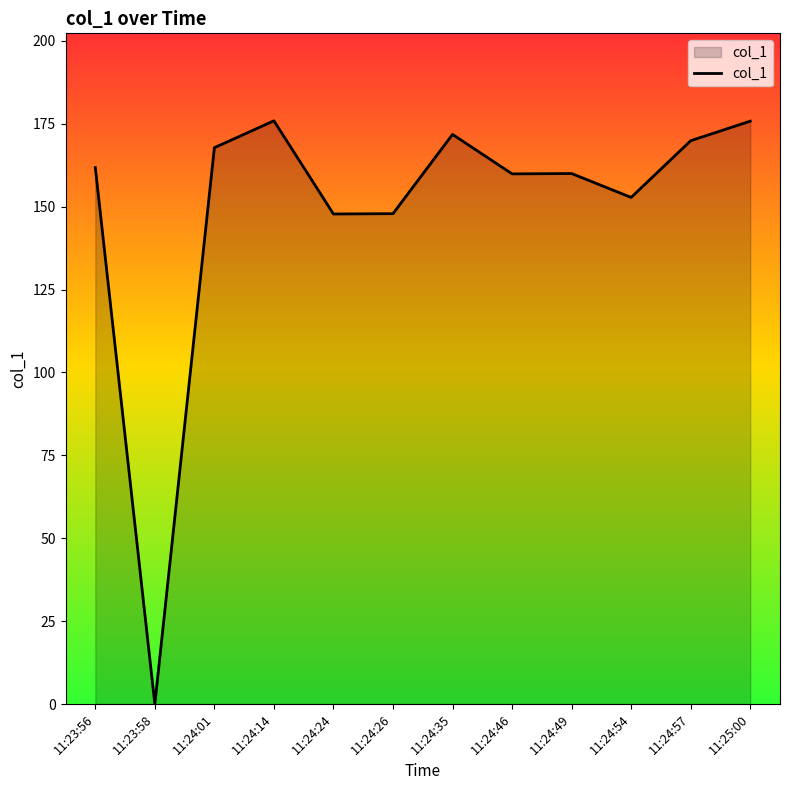

What is the ratio of the value at 11:24:49 to the value at 11:24:54?

1.0